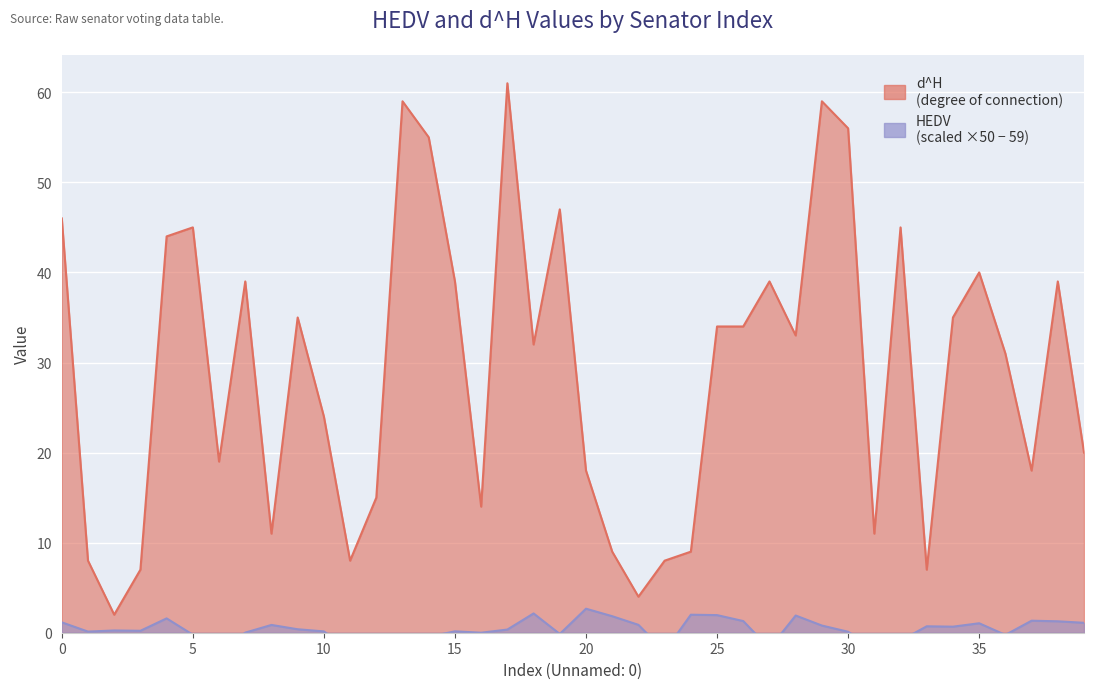

Rank the series by their average value, from highest to lowest.

d^H, HEDV